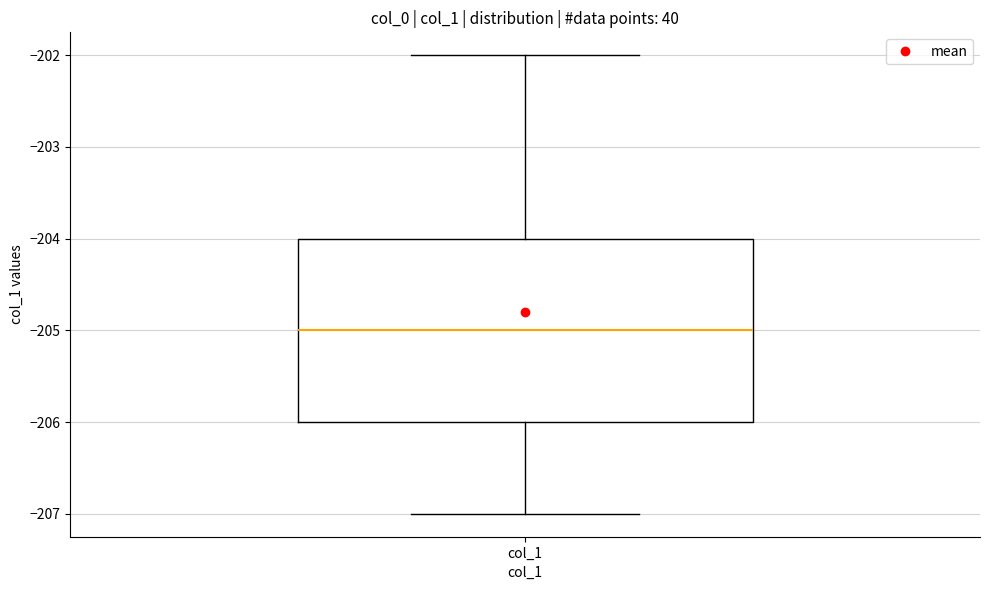

Read this box plot against the y-axis: the position of the median line, the range covered by the box, and the ends of both whiskers. The values are not printed on the chart, so give them approximately, as read against the axis.

median -205, box -206 to -204, whiskers -207 to -202